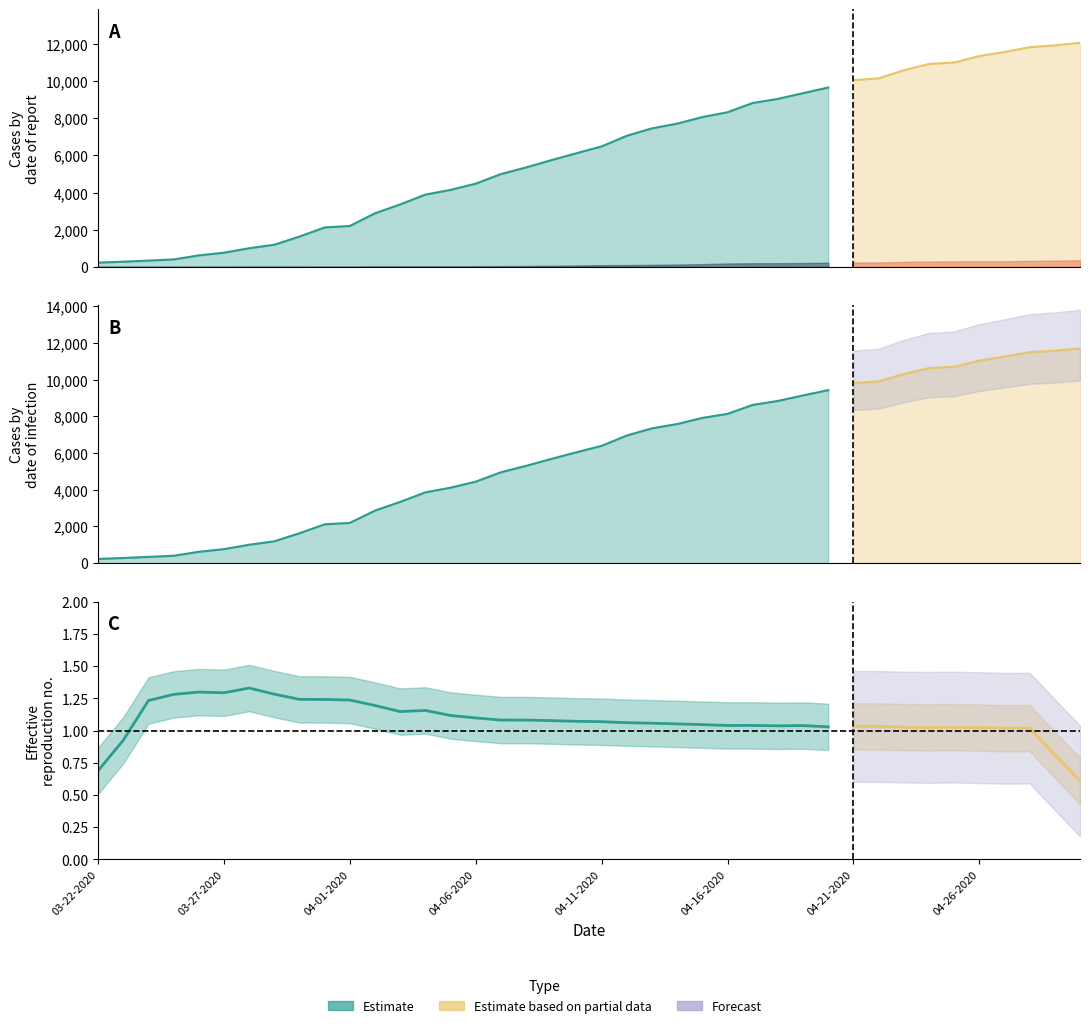

What position from the left is 04-09-2020?

19